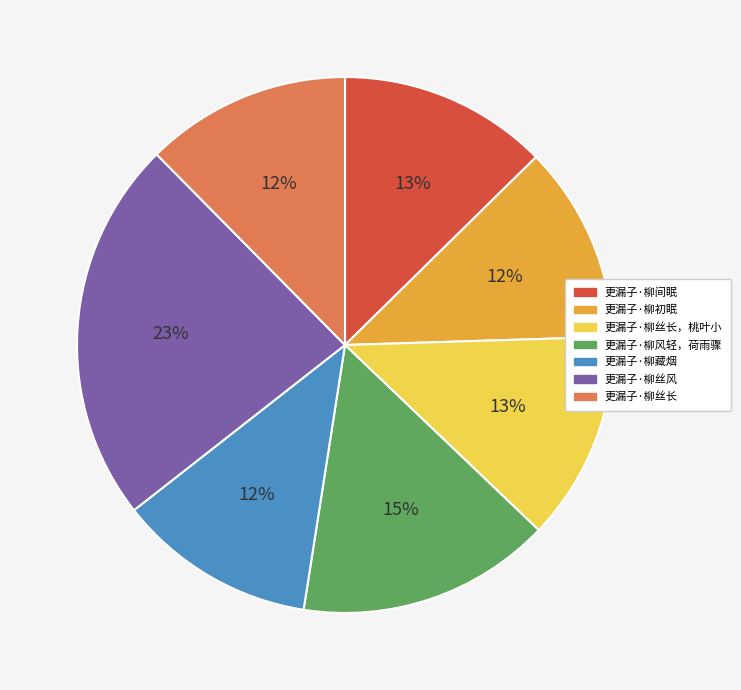

Does any single category account for the majority?

No